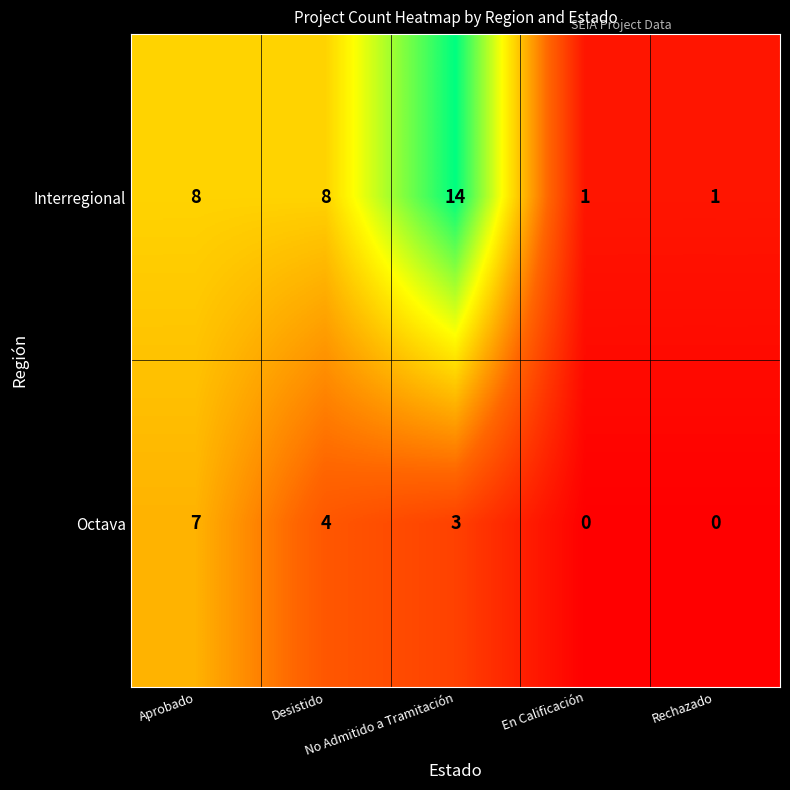

Rank the series by their average value, from highest to lowest.

Interregional, Octava